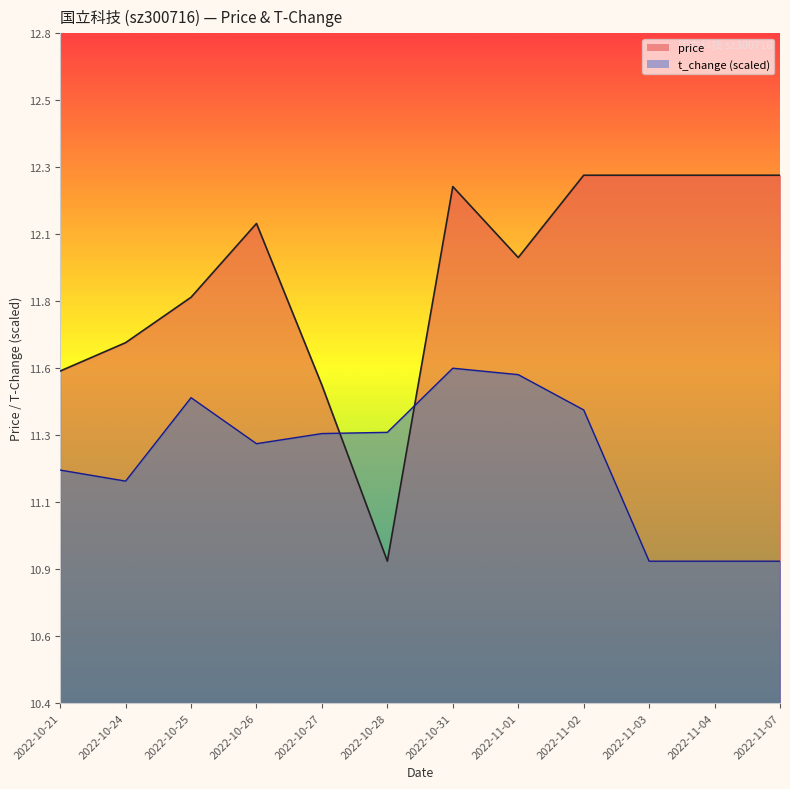

List the series in order of their overall mean, highest first.

price, t_change (scaled)